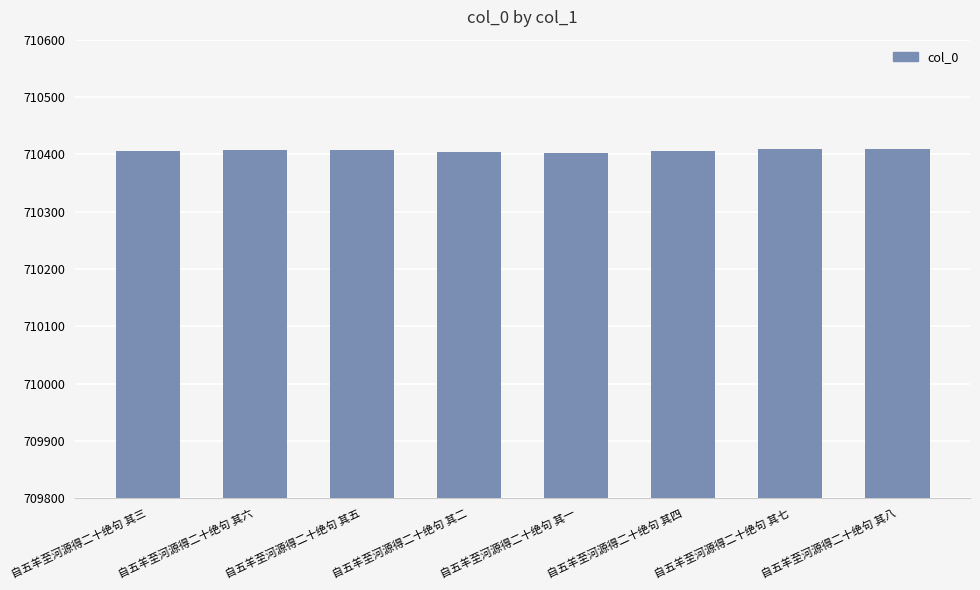

What is the ratio of the value at 自五羊至河源得二十绝句 其三 to the value at 自五羊至河源得二十绝句 其五?

1.0